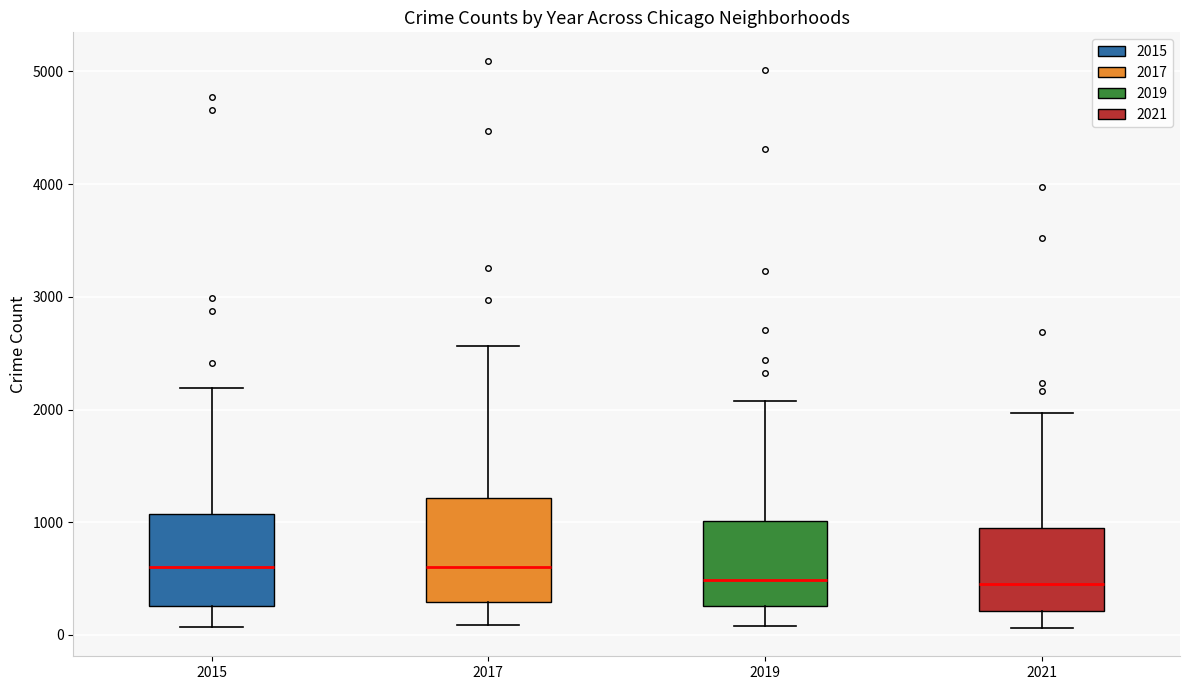

Reading left to right, transcribe this box plot: for each box, give where its median line is, the range the box spans, and where its two whiskers end, as read against the y-axis. The values are not printed on the chart, so give them approximately, as read against the axis.

2015: median 600, box 300 to 1100, whiskers 100 to 2200
2017: median 600, box 300 to 1200, whiskers 100 to 2600
2019: median 500, box 300 to 1000, whiskers 100 to 2100
2021: median 500, box 200 to 1000, whiskers 100 to 2000